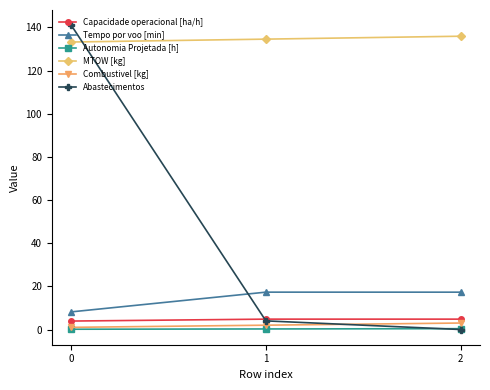

Does the chart display data point markers on the line(s)?

Yes